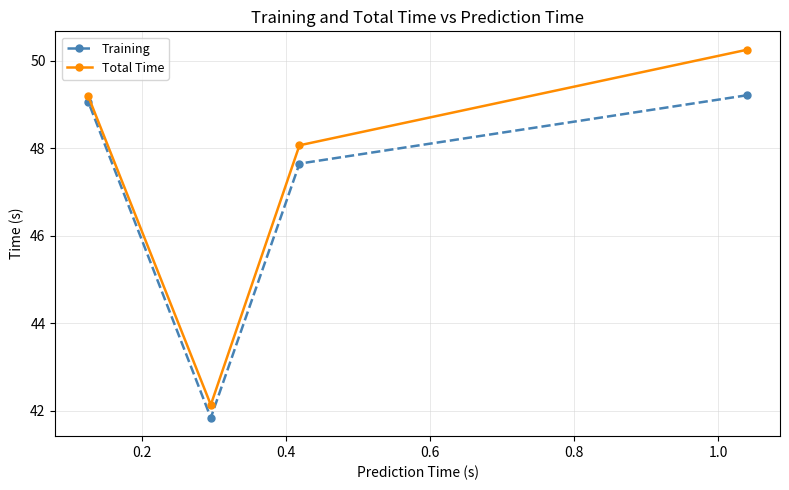

True or false: Total Time and Training intersect in this chart.

False